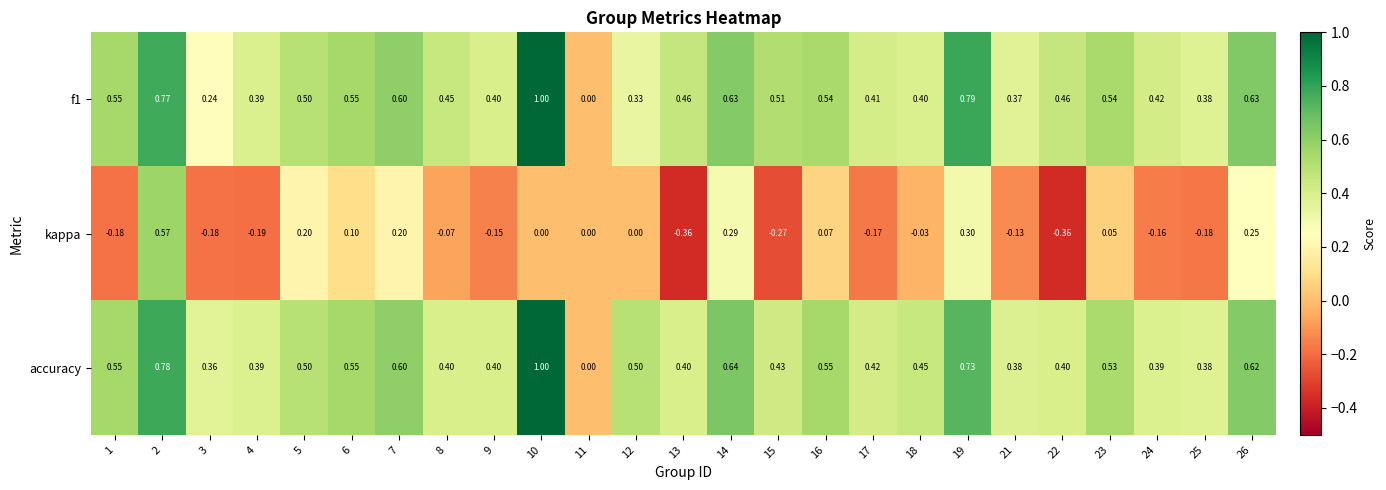

Between 8 and 13, which series saw the biggest shift?

kappa